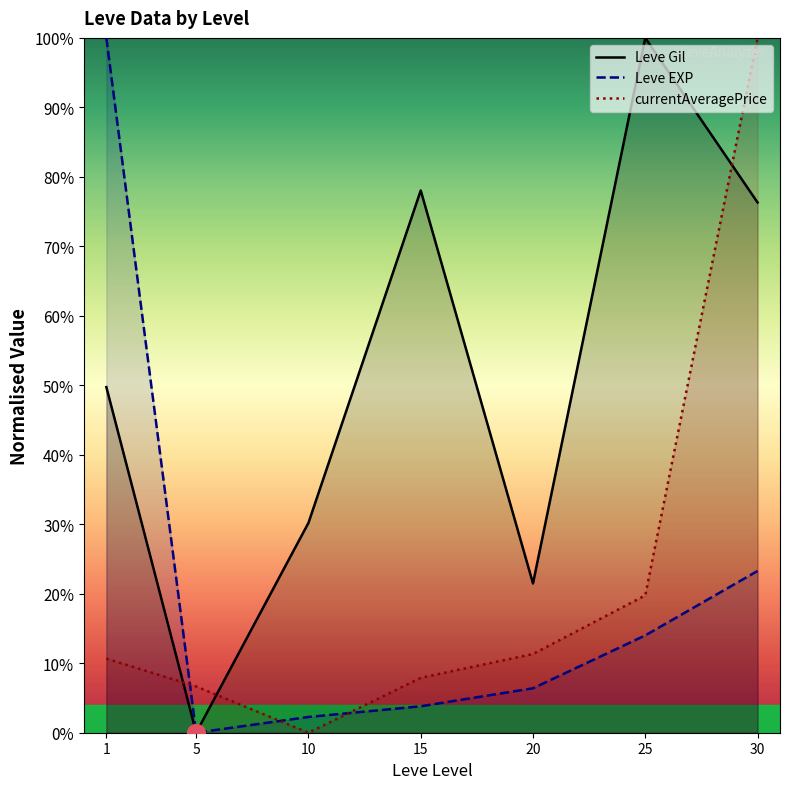

What is the sum of the currentAveragePrice values at 25 and 5?

26.4